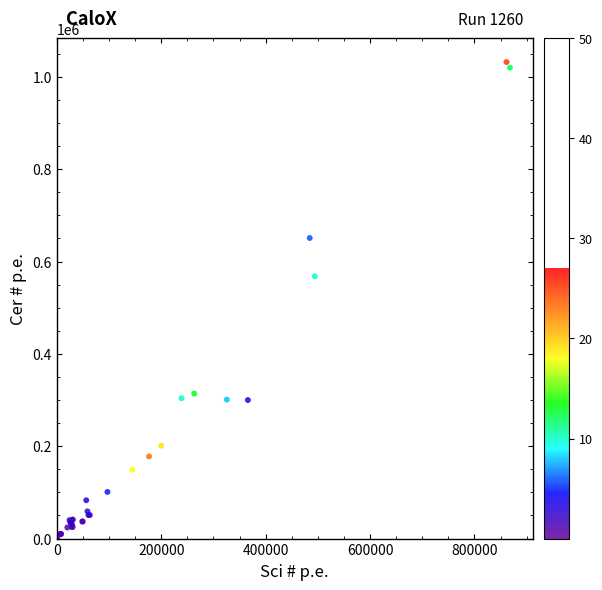

What Y value in the scatter plot is closest to 516500?

568000